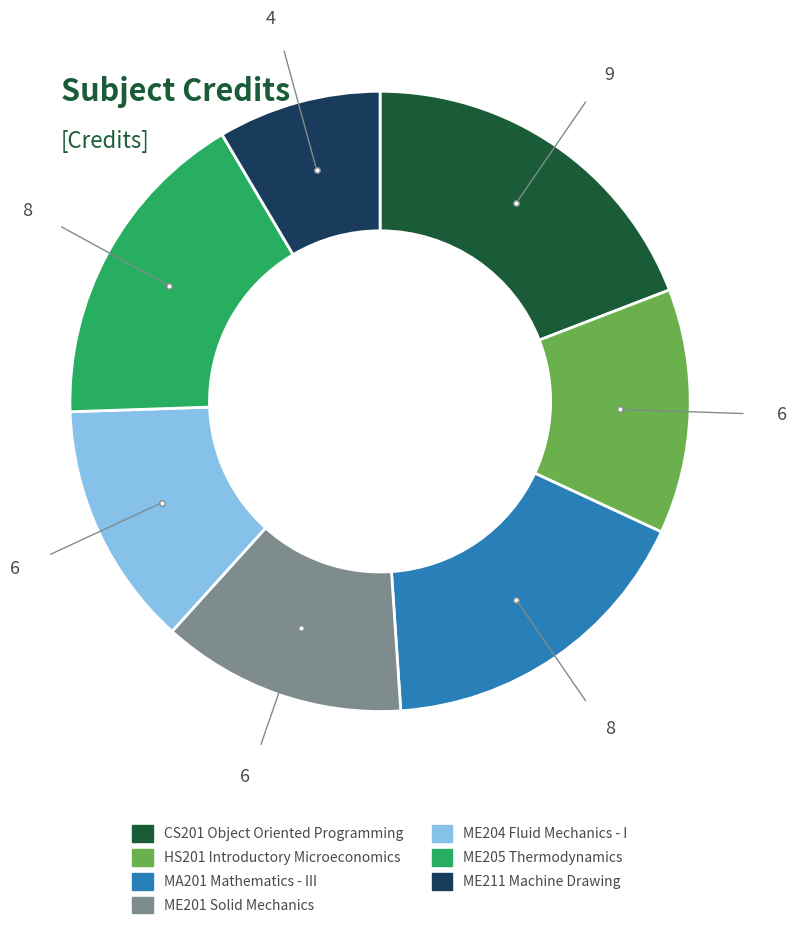

Is there any slice that represents more than half of the pie?

No